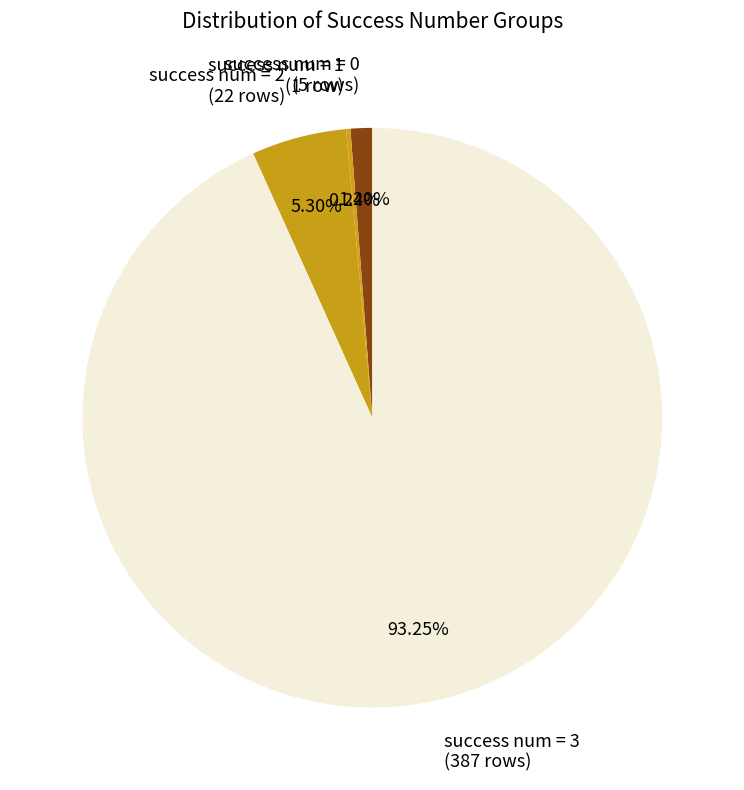

Combined, do success num = 2 (22 rows) and success num = 3 (387 rows) account for over 50%?

Yes